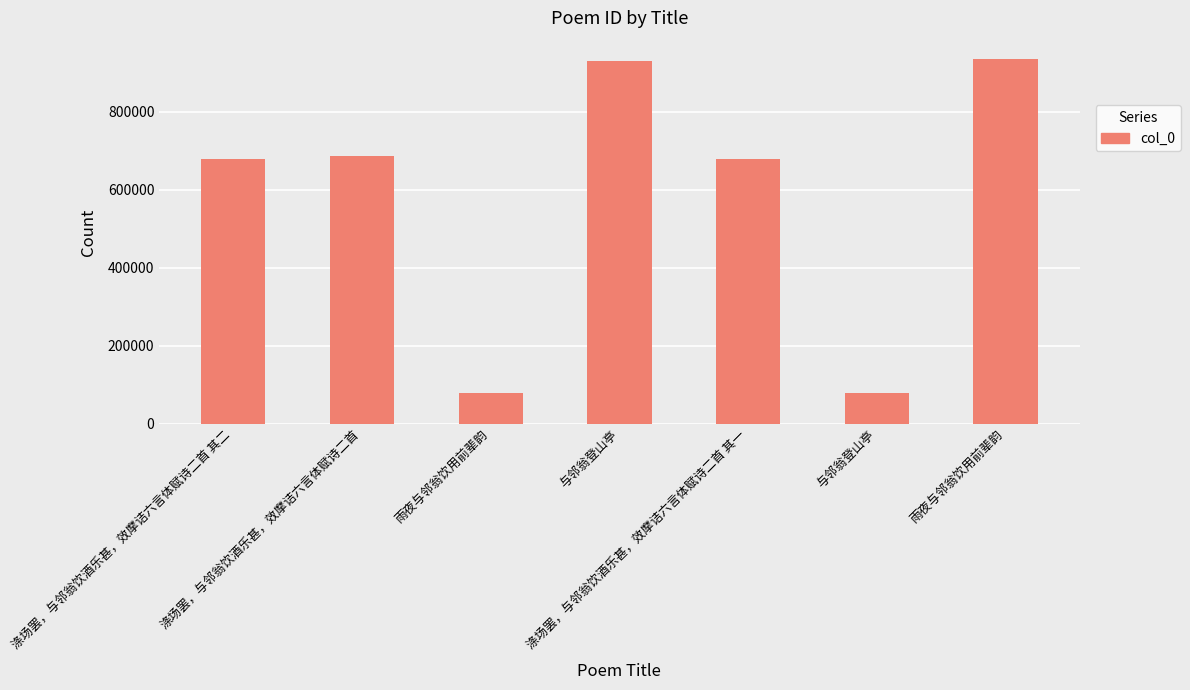

What value does the data have at 与邻翁登山亭, to the nearest 10?

930500